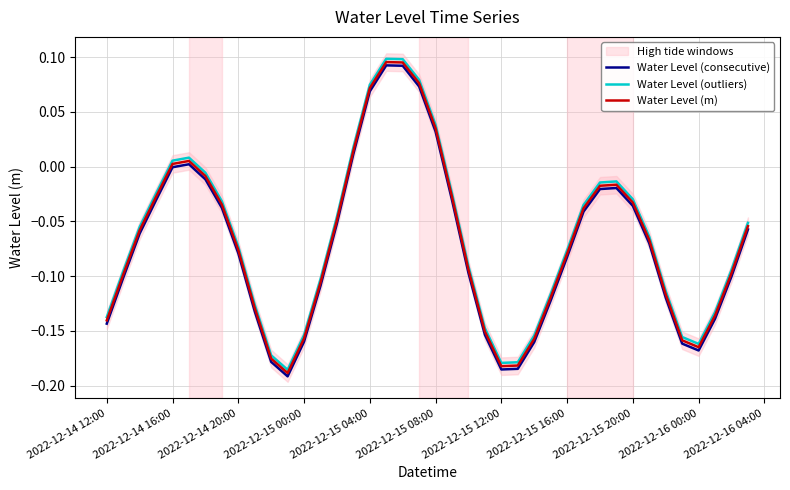

Where does the Water Level (outliers) series first go above 0?

2022-12-14 16:00